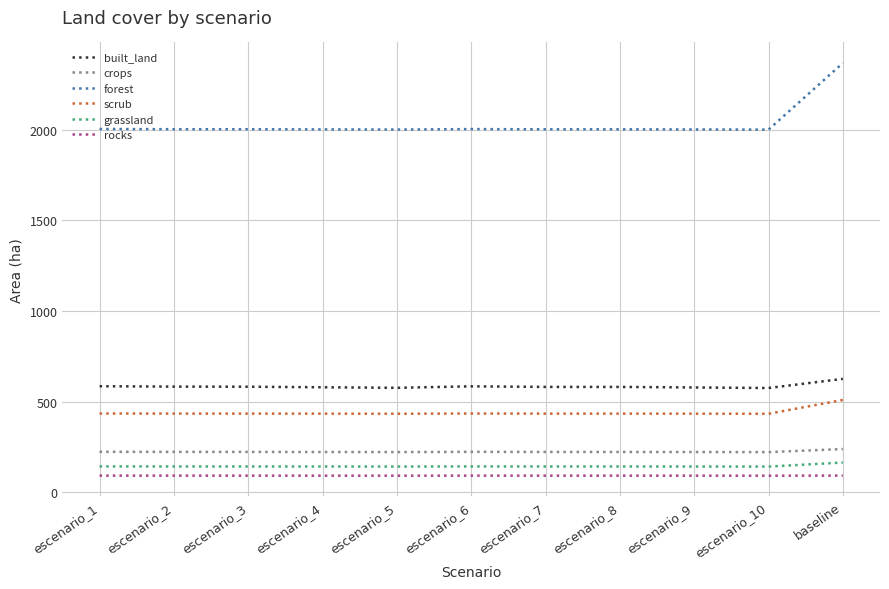

True or false: built_land and grassland cross at least once.

False